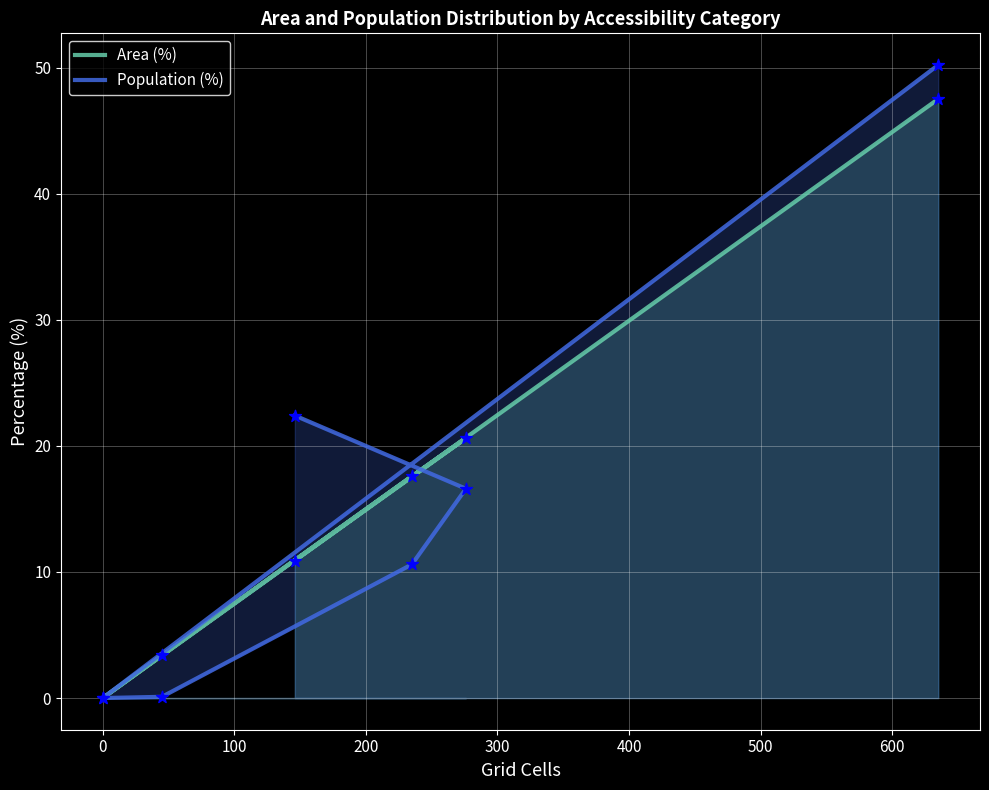

Which series has the largest total across all categories?

Area (%)